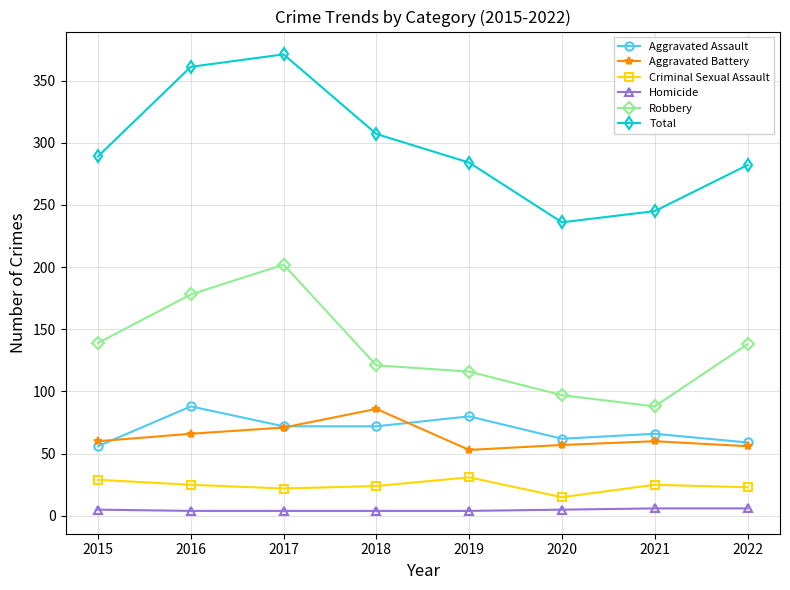

Which series has the largest range (max minus min)?

Total